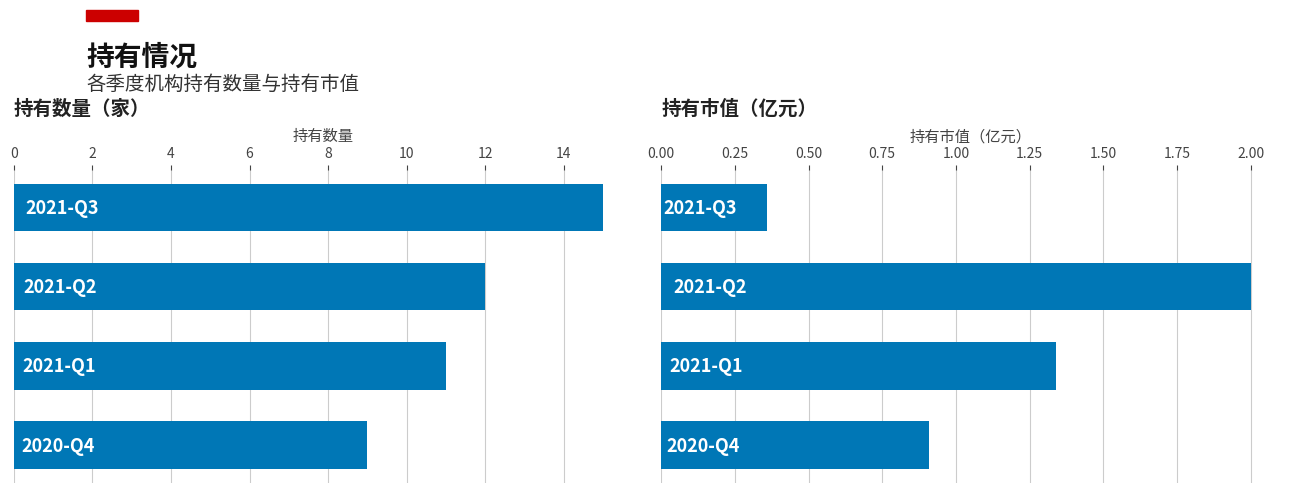

Count the number of data series in this chart.

2